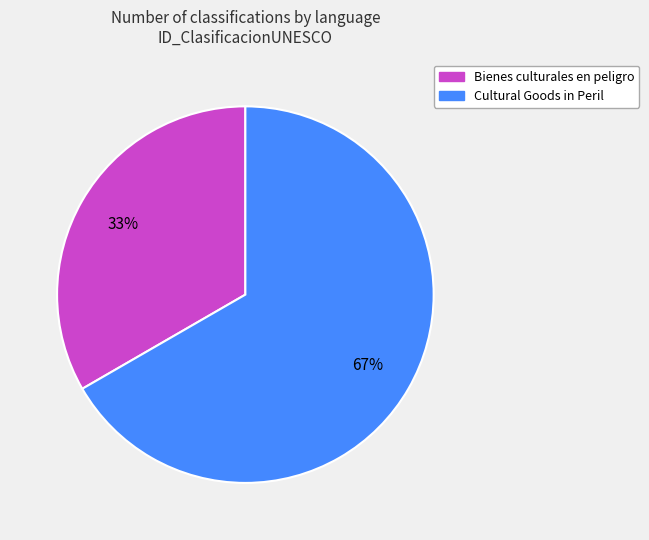

Which slice is the smallest?

Bienes culturales en peligro